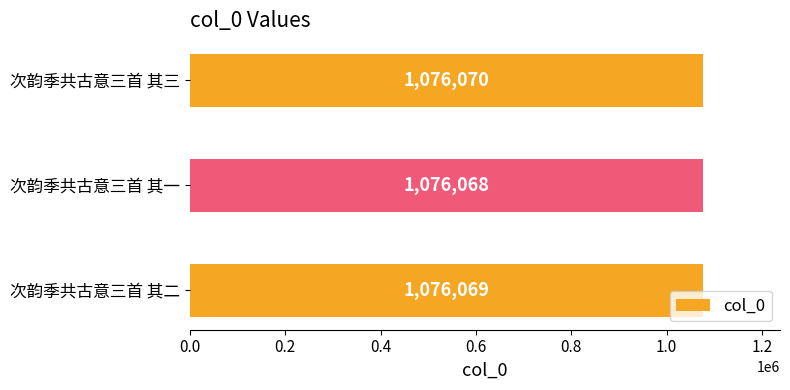

List the labels in order of value, smallest first.

次韵季共古意三首 其一, 次韵季共古意三首 其二, 次韵季共古意三首 其三